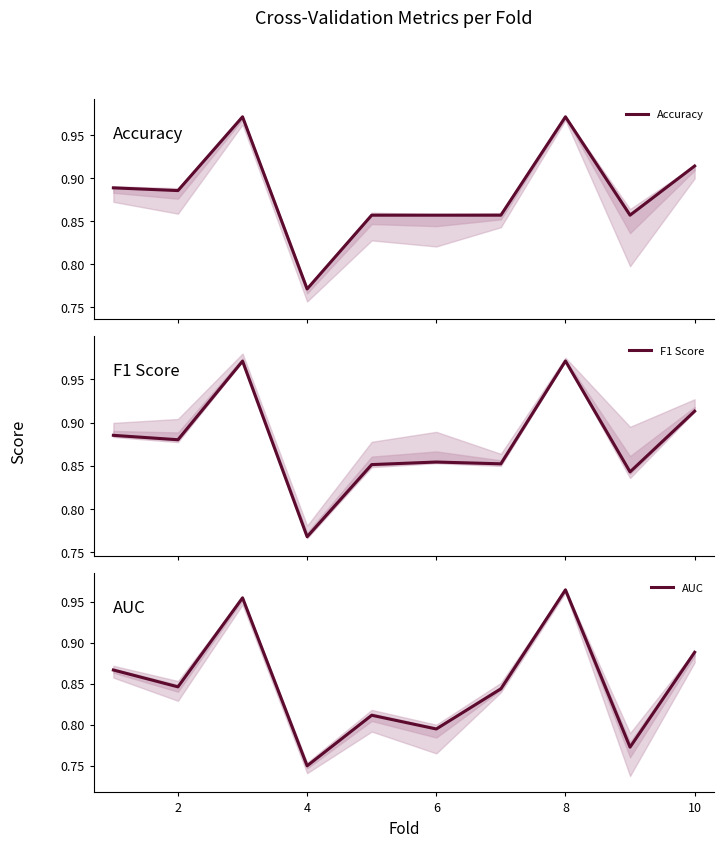

The value of AUC at 2 is 1.4. True or false?

False